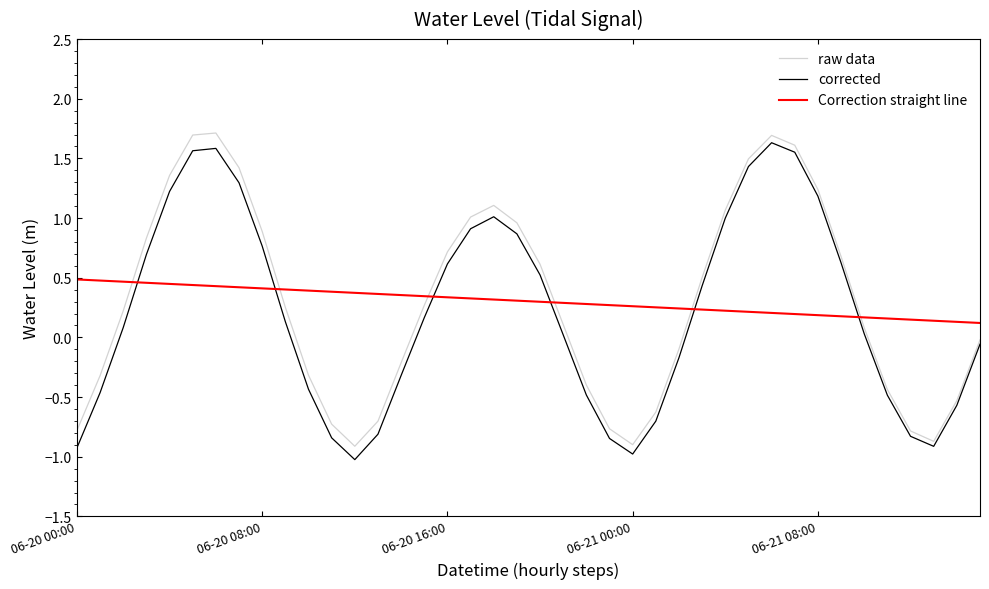

Which series ends up on top after the final intersection of Correction straight line and raw data?

Correction straight line